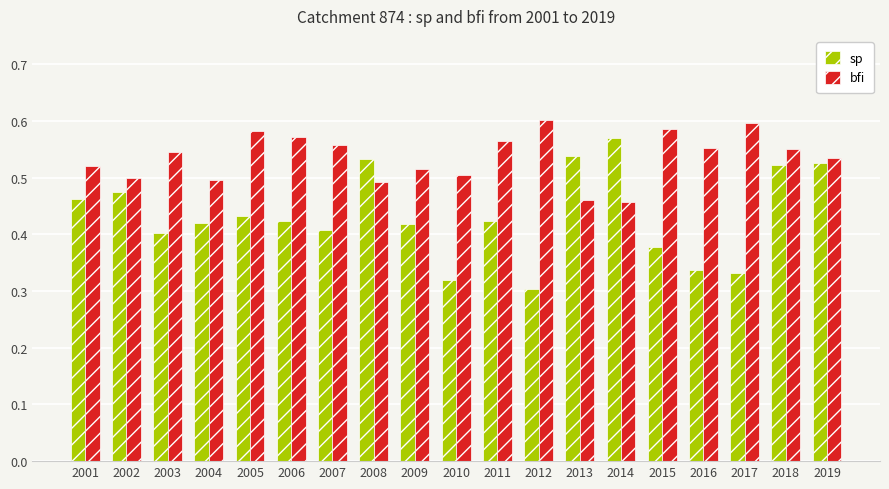

Are the bars grouped side by side (vs. stacked)?

Yes